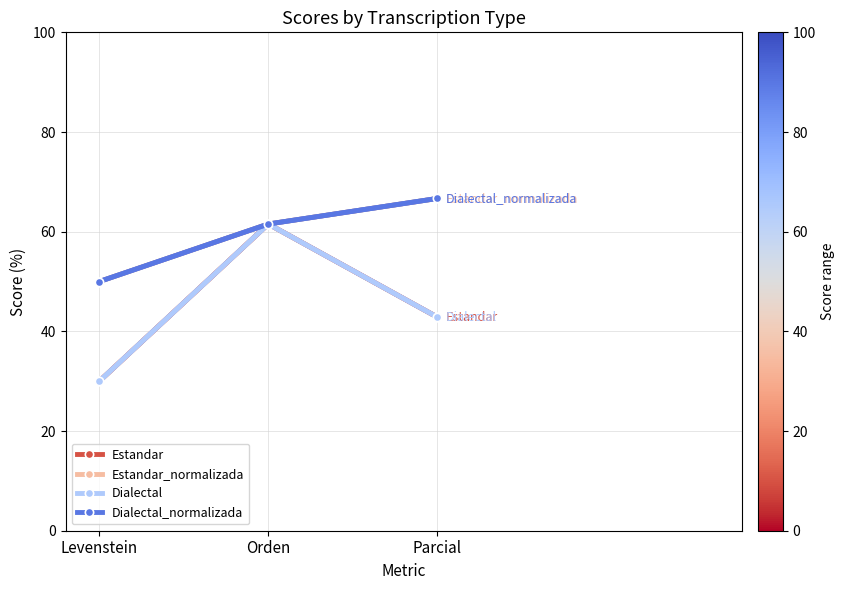

Is this an area chart (filled region under the line)?

No